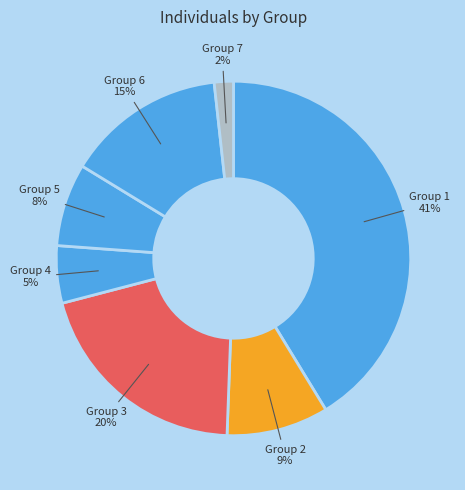

Combined, do Group 1 and Group 6 account for over 50%?

Yes